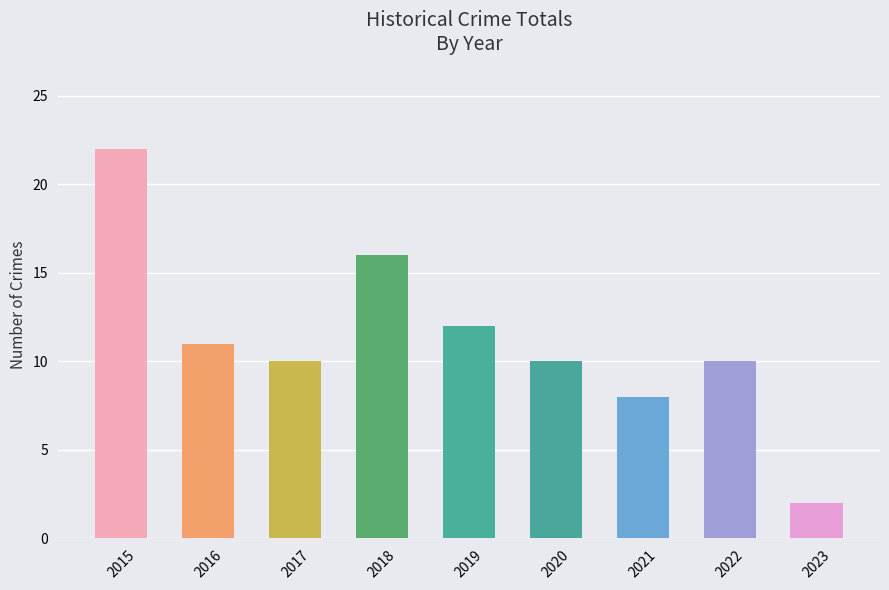

Reading left to right, extract all data points from this chart.

22	11	10	16	12	10	8	10	2